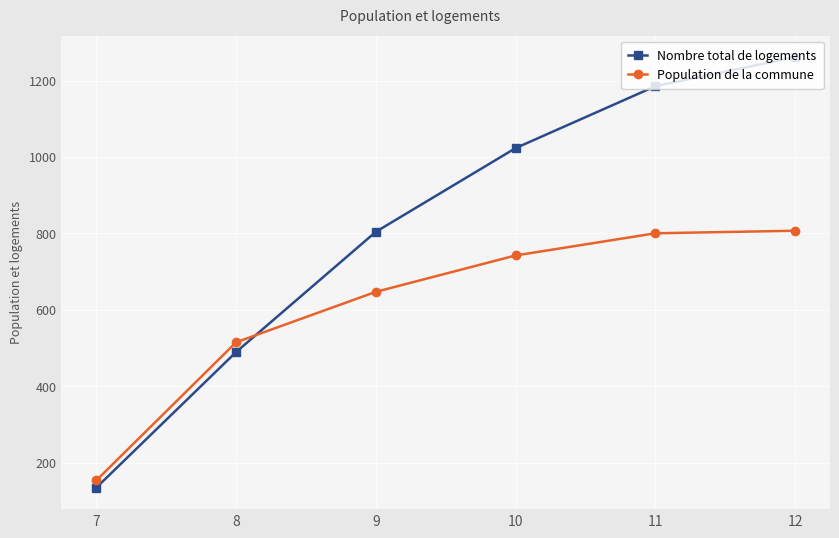

Reading right to left, extract all data points from this chart.

Nombre total de logements: 12=1261.6	11=1185.2	10=1023.2	9=804.0	8=489.3	7=134.3
Population de la commune: 12=806.9	11=800.2	10=742.1	9=646.9	8=514.8	7=153.2